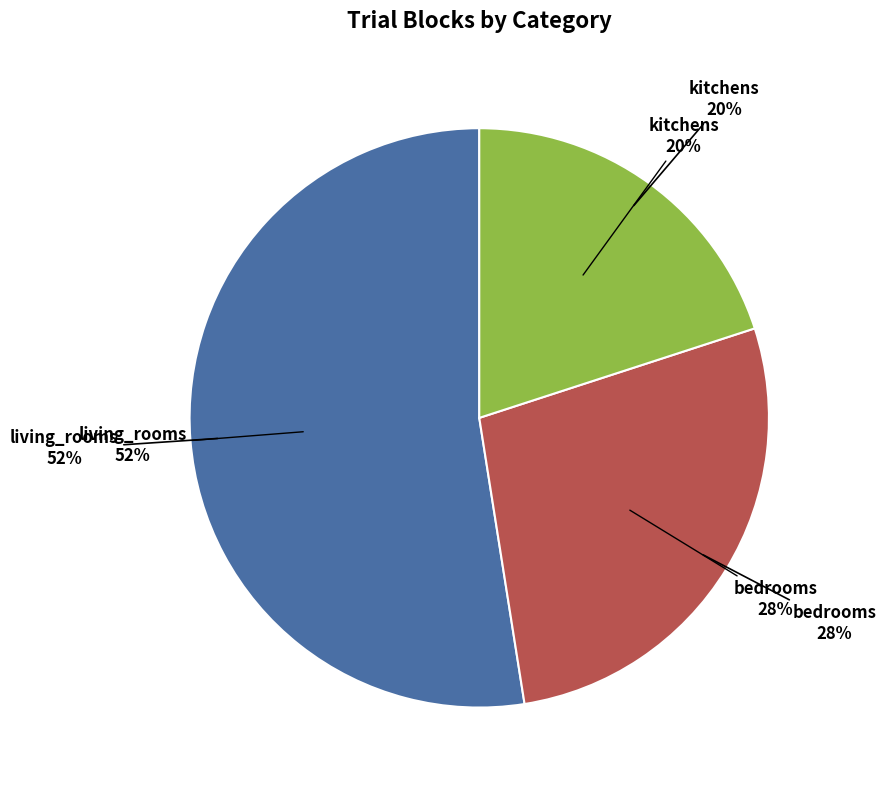

How many slices are in this pie chart?

2